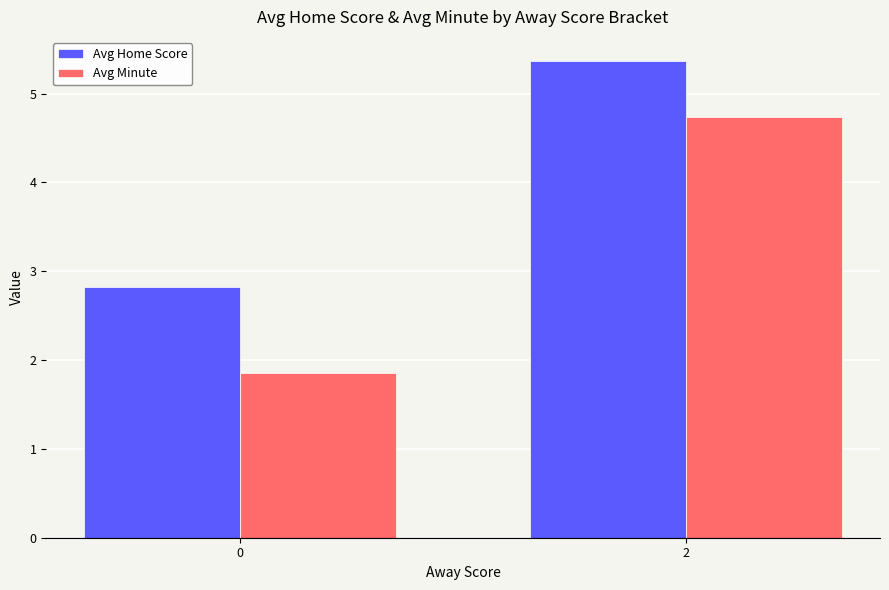

Rank the series at 0 from lowest to highest value.

Avg Minute, Avg Home Score